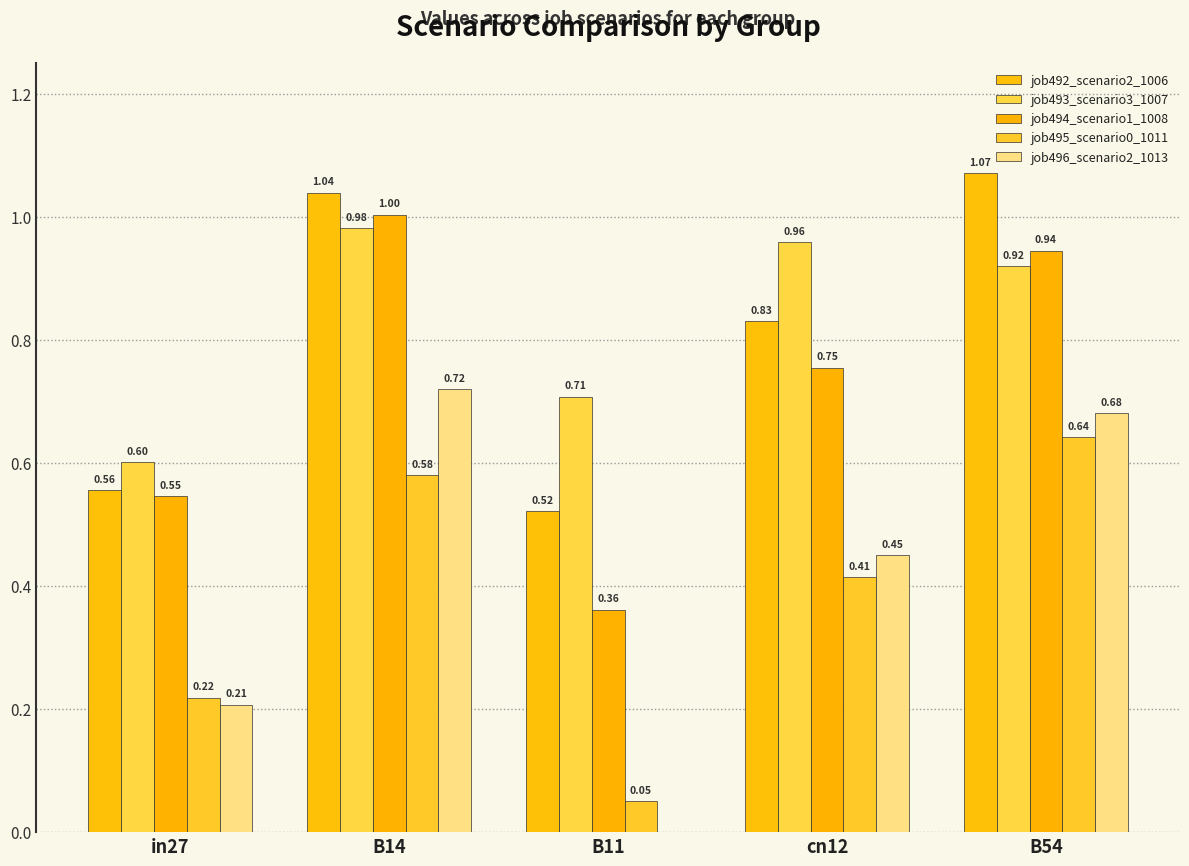

At which label is job494_scenario1_1008 closest to 0?

B11